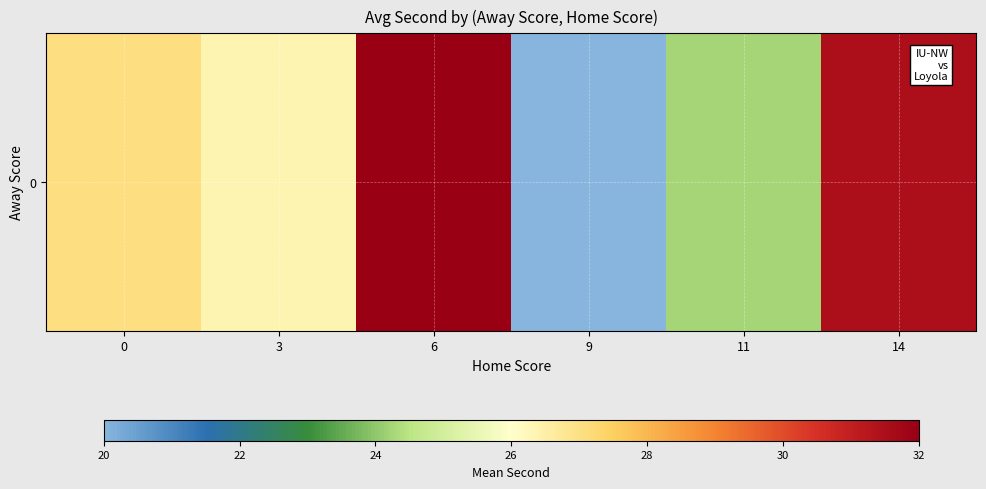

Which label corresponds to the largest value in the chart?

6